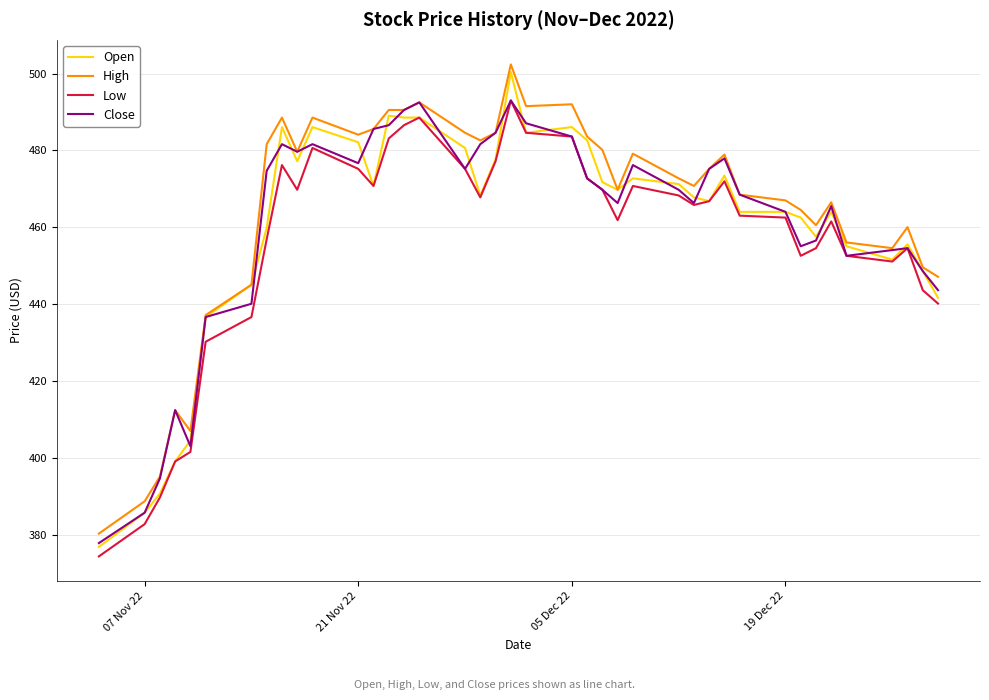

True or false: Low and High intersect in this chart.

False